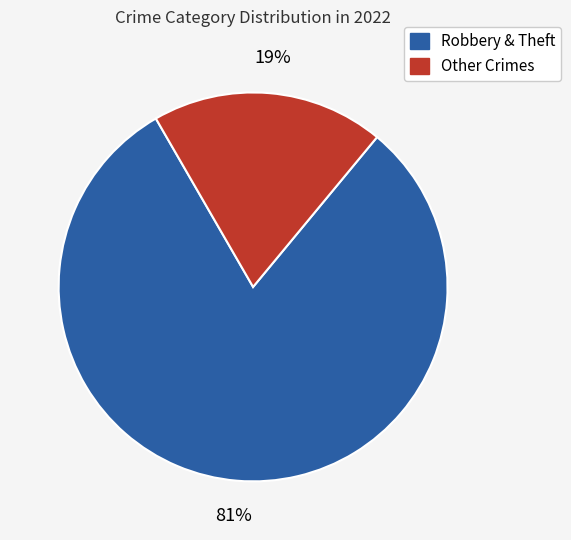

What is the smallest slice in the pie chart?

Other Crimes